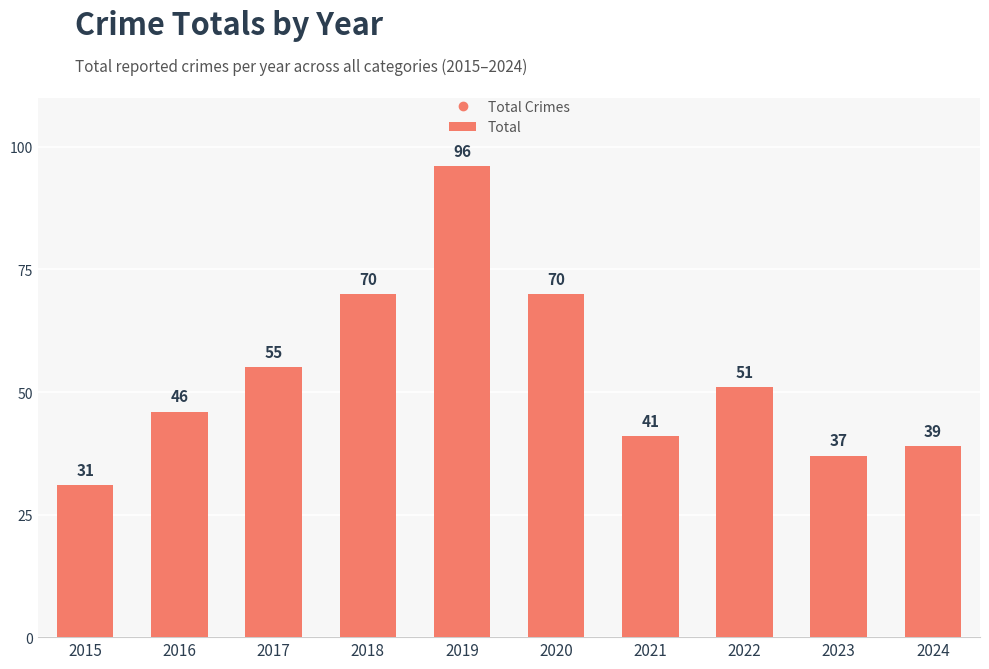

Reading right to left, extract all data points from this chart.

2024=39	2023=37	2022=51	2021=41	2020=70	2019=96	2018=70	2017=55	2016=46	2015=31